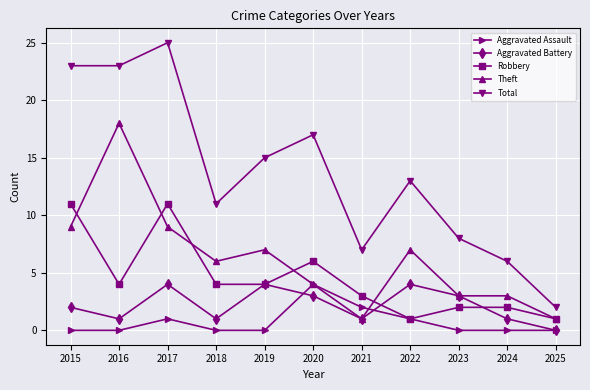

Count the number of data series in this chart.

5